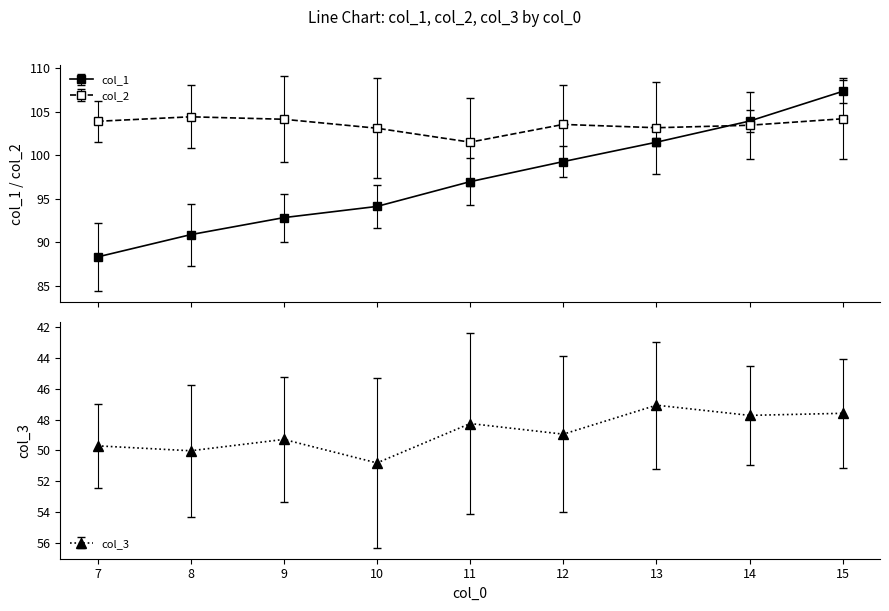

What is the difference between the maximum and minimum values in the col_1 series?

19.0